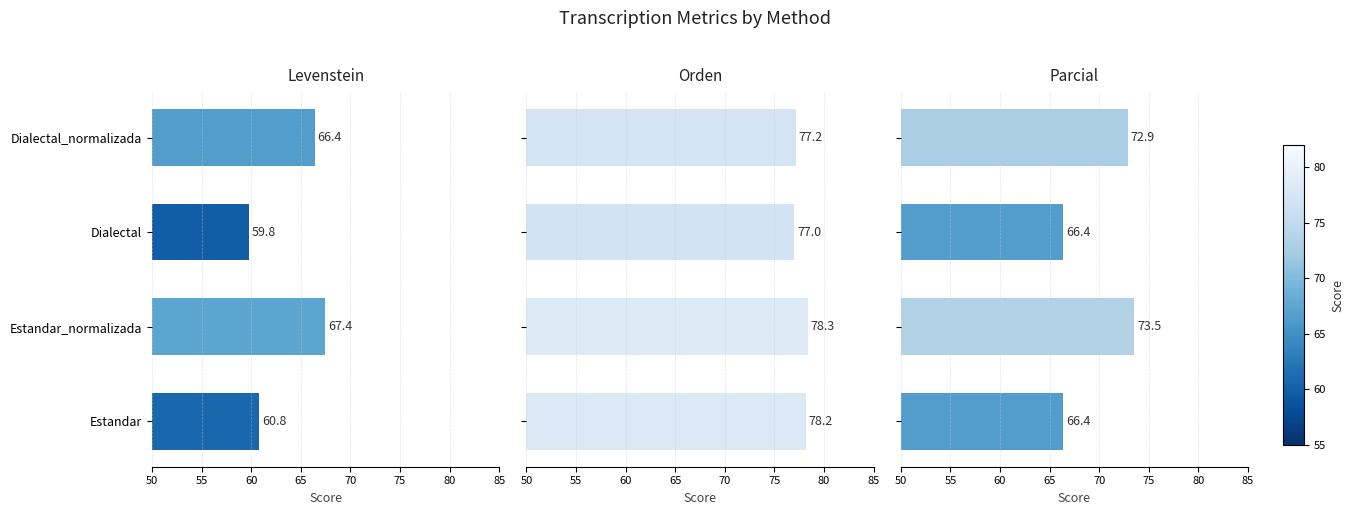

Is it true that Levenstein equals 20.2 at Estandar?

False